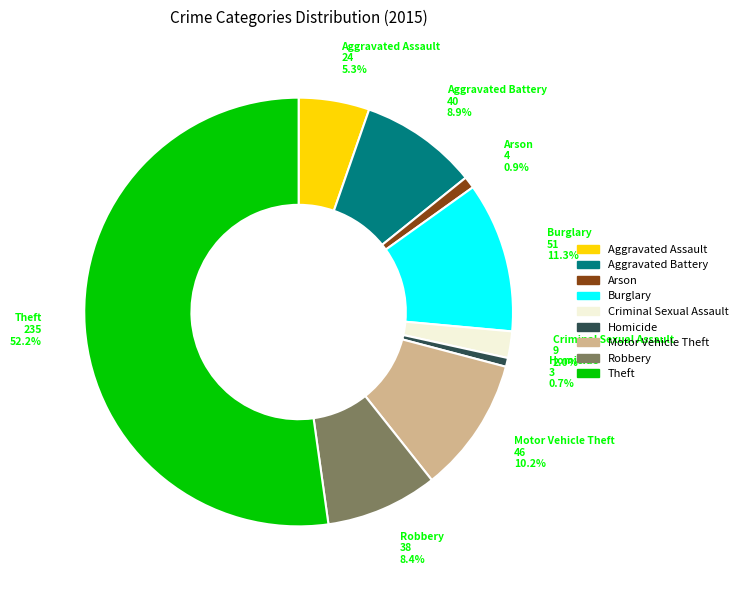

True or false: Arson accounts for 11% of the total.

False